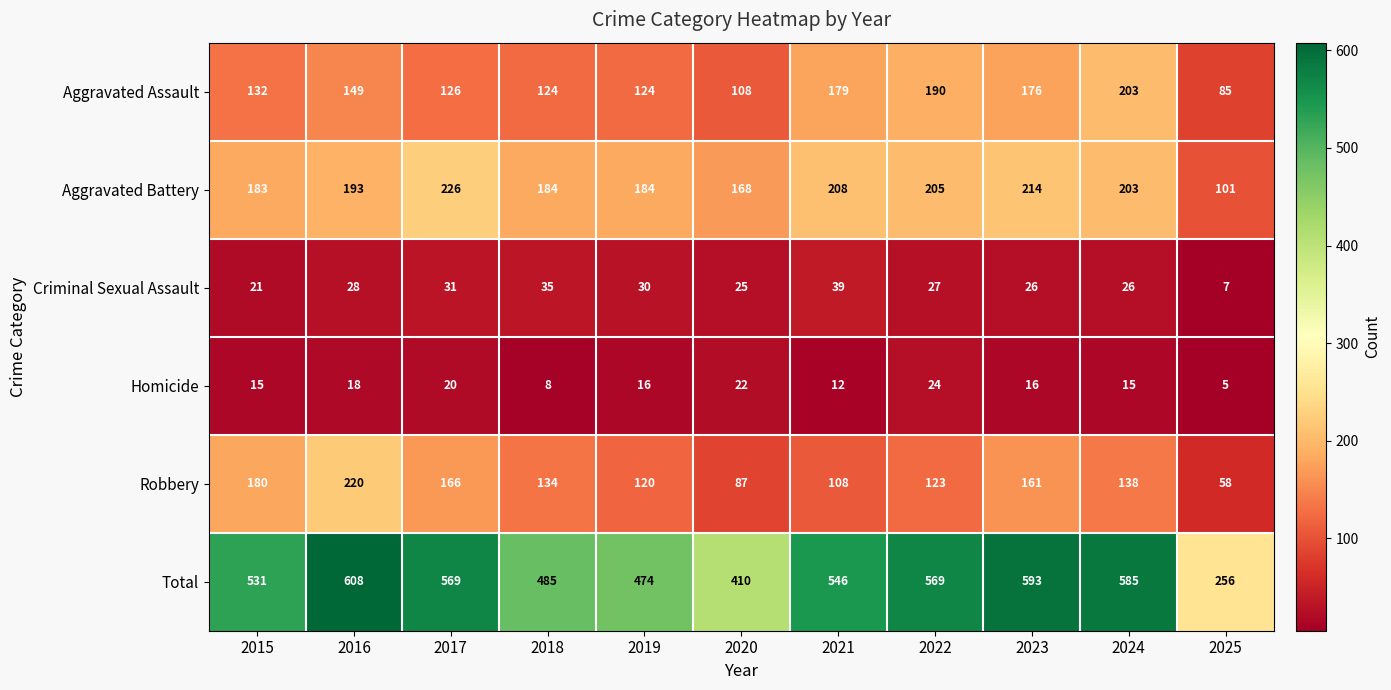

Which series has the largest total across all categories?

Total